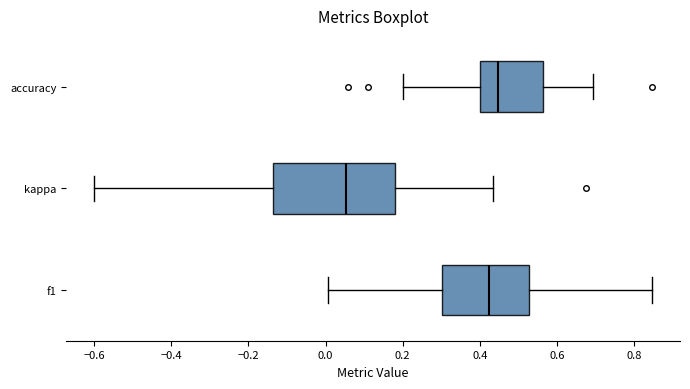

Where does the right whisker of the box for kappa end on the x-axis? The values are not printed on the chart, so give them approximately, as read against the axis.

0.44